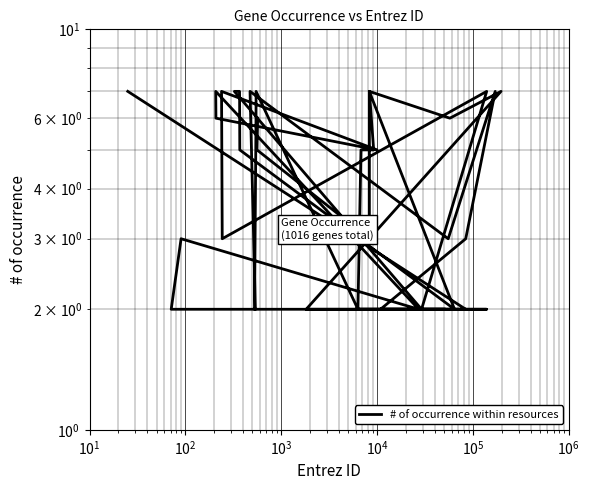

How many points are lower than both their immediate neighbors (excluding endpoints)?

9